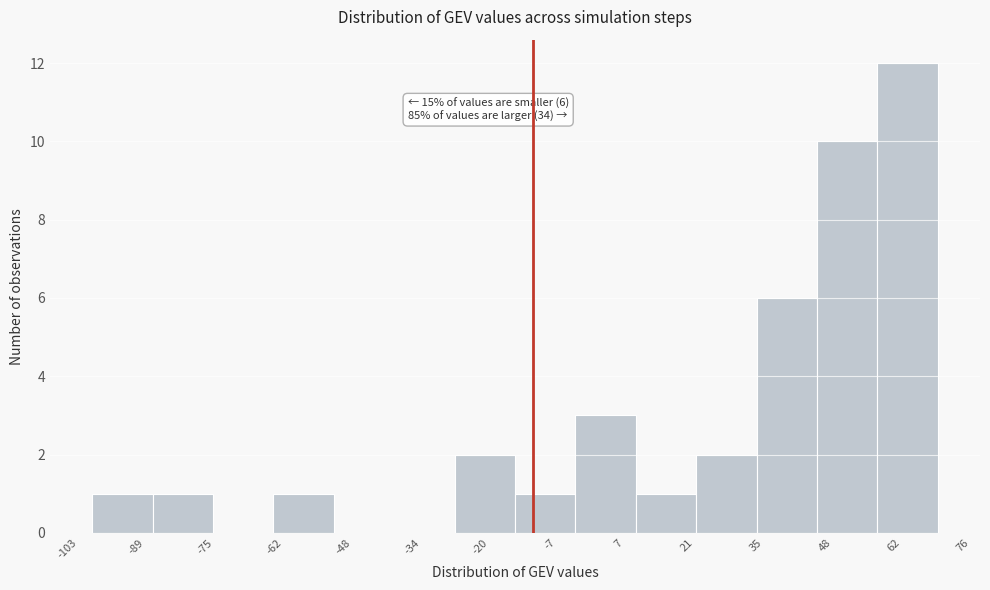

Over which range of the x-axis is the bar tallest?

58 to 70